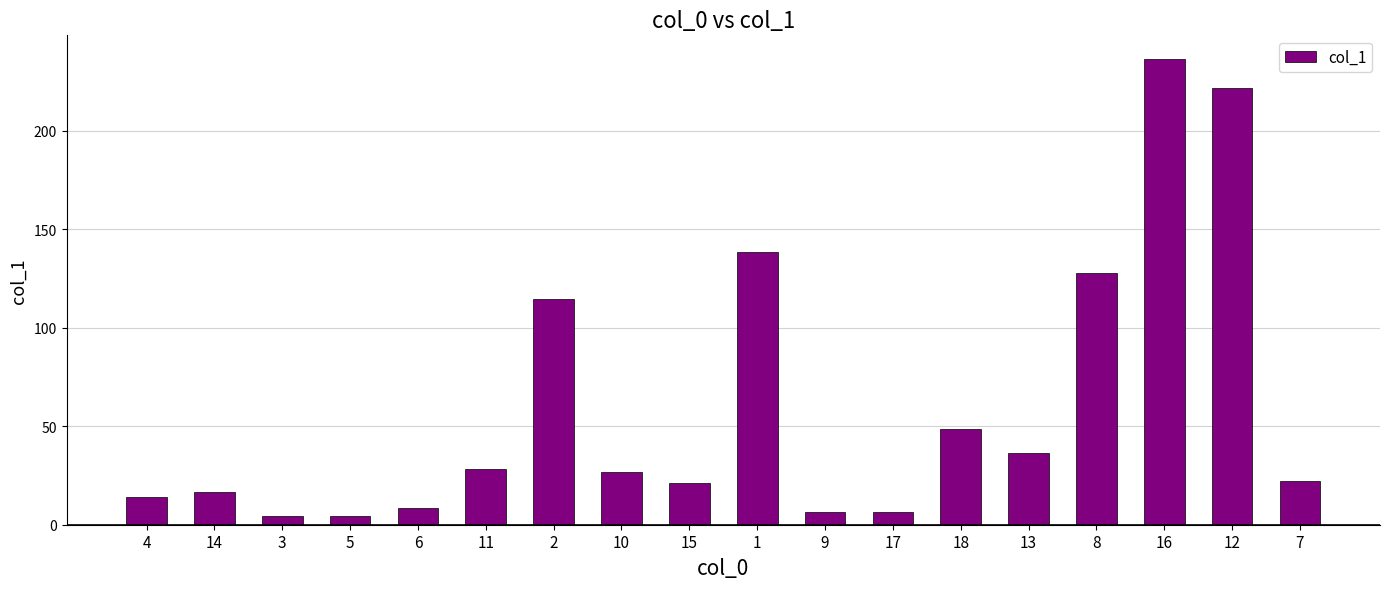

What is the change in value from 14 to 2?

+98.1